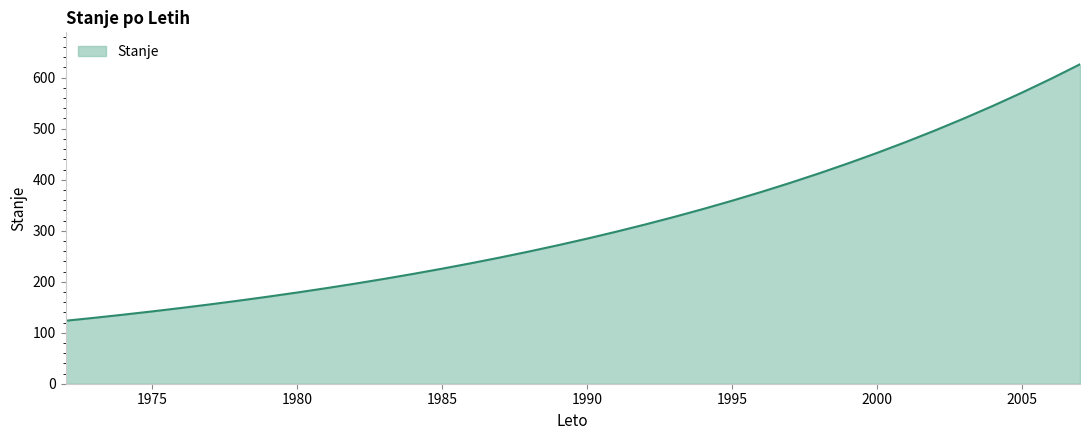

What is the minimum value shown in the chart?

123.4